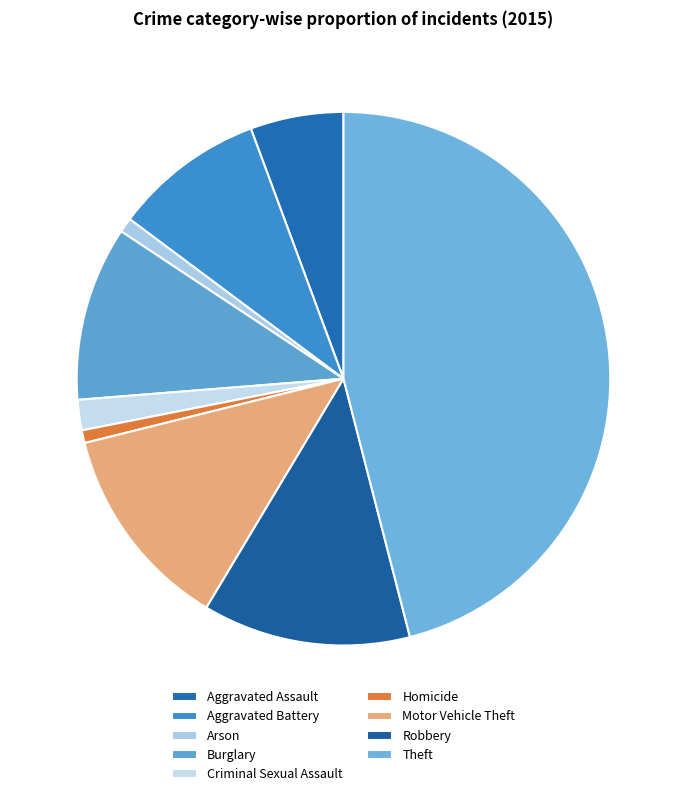

What percentage is NOT represented by Aggravated Assault?

94.4%